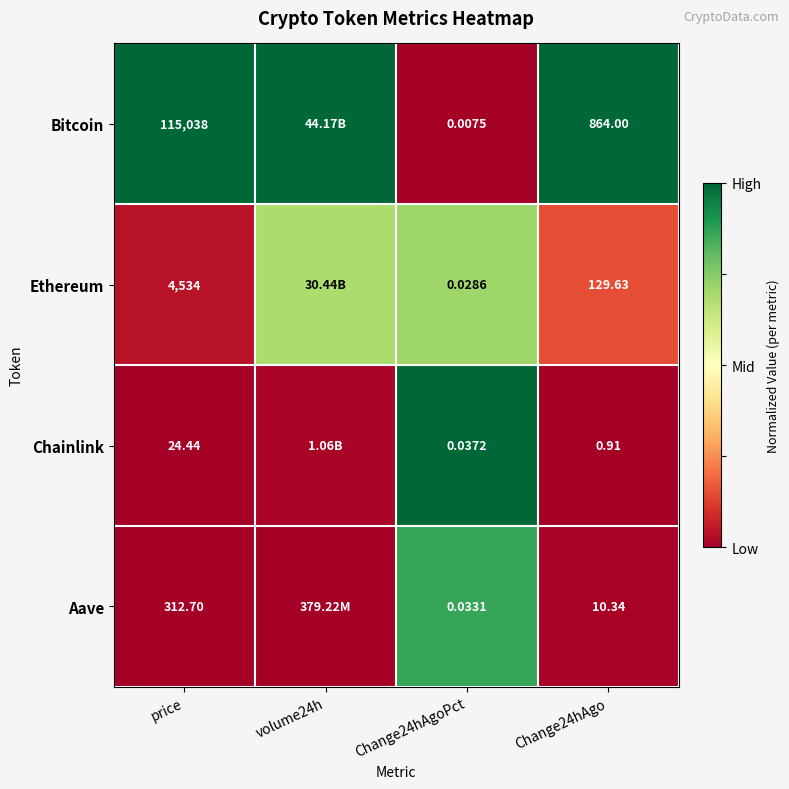

Which series changed the most between price and Change24hAgoPct?

Bitcoin